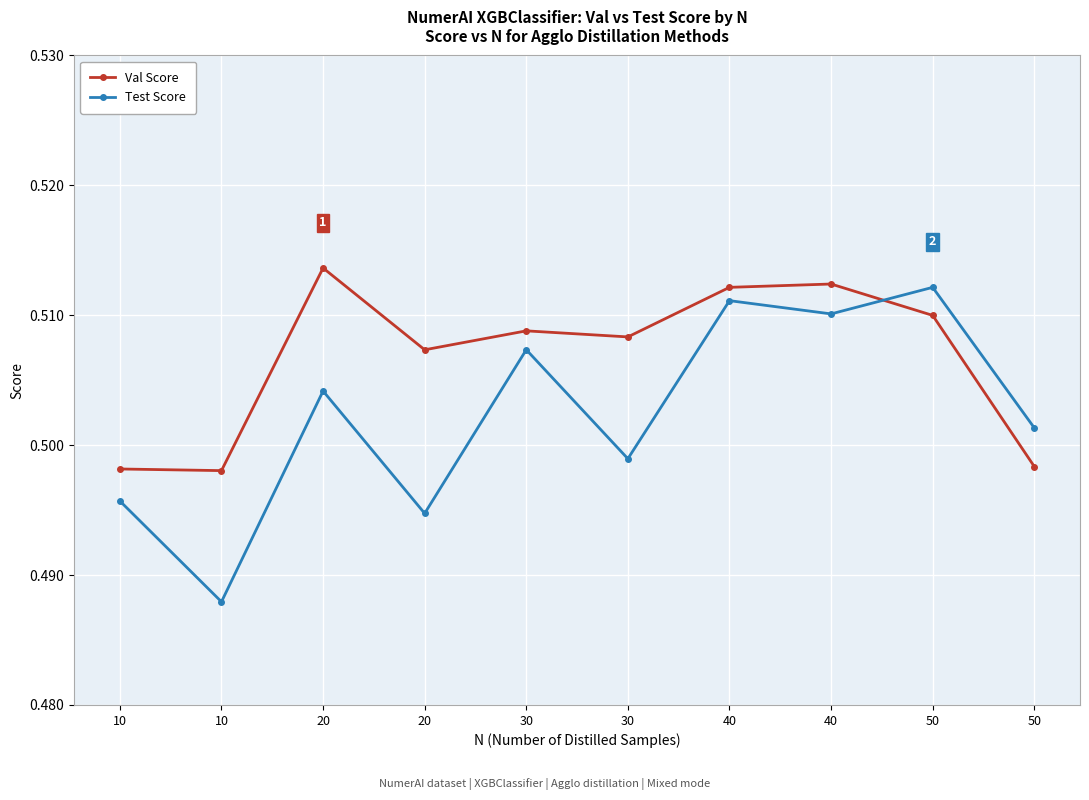

What is the value of the Test Score point at the 9th from the left?

0.5